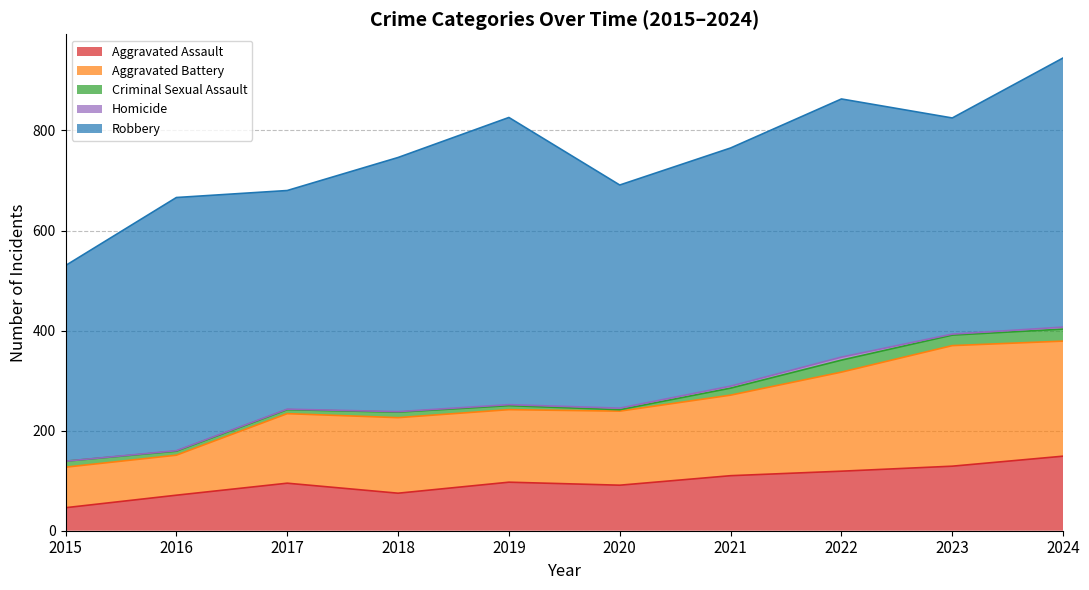

Does the chart display data point markers on the line(s)?

No